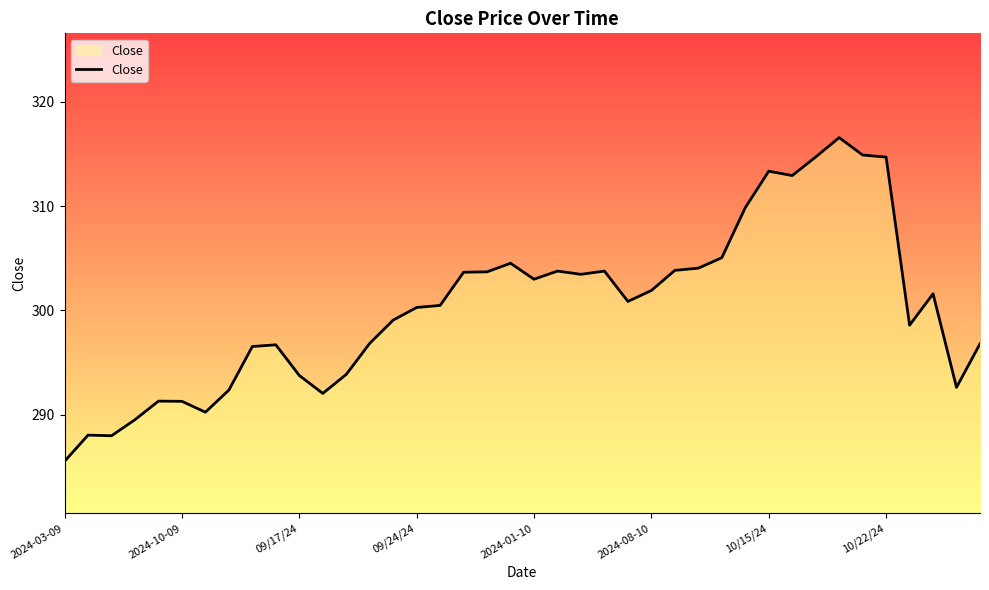

What is the difference between the maximum and minimum values?

31.0